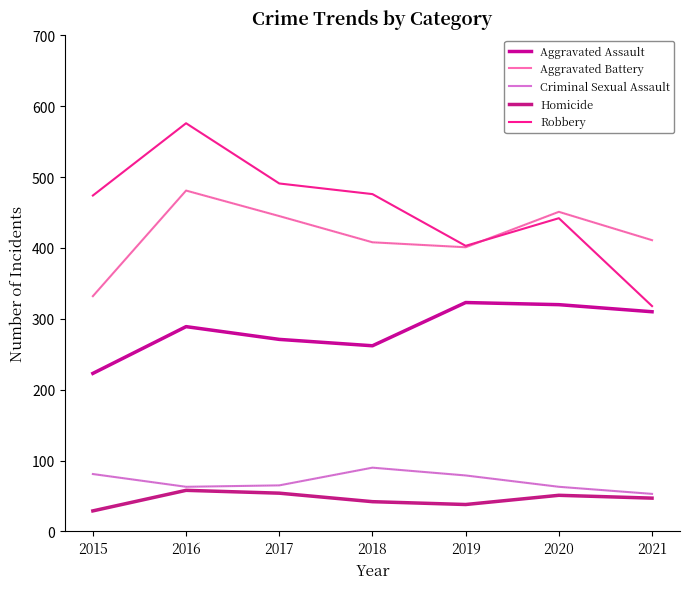

What are all the series names shown in the legend?

Aggravated Assault, Aggravated Battery, Criminal Sexual Assault, Homicide, Robbery